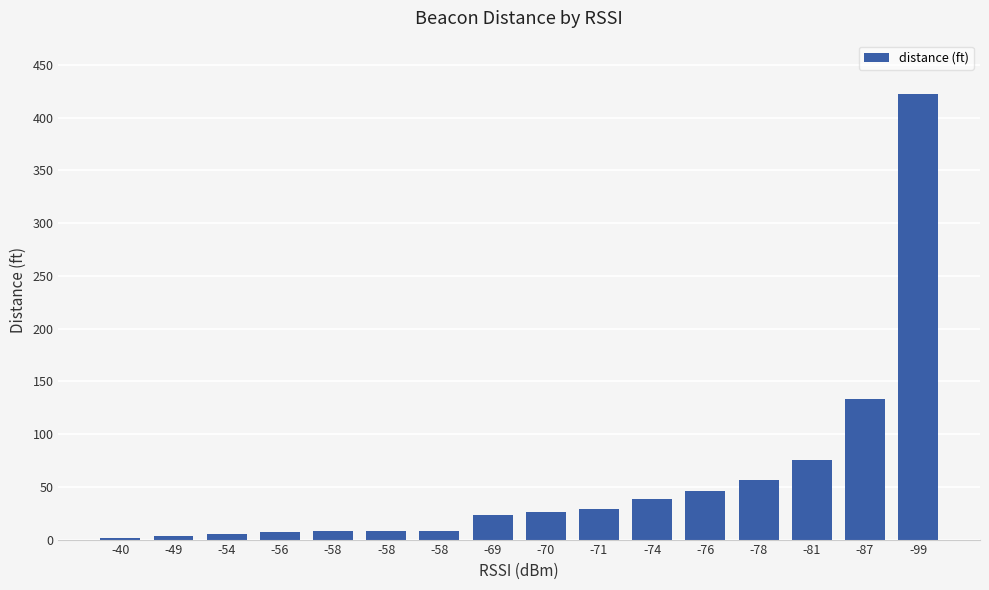

Which category has the highest value across all series?

-99